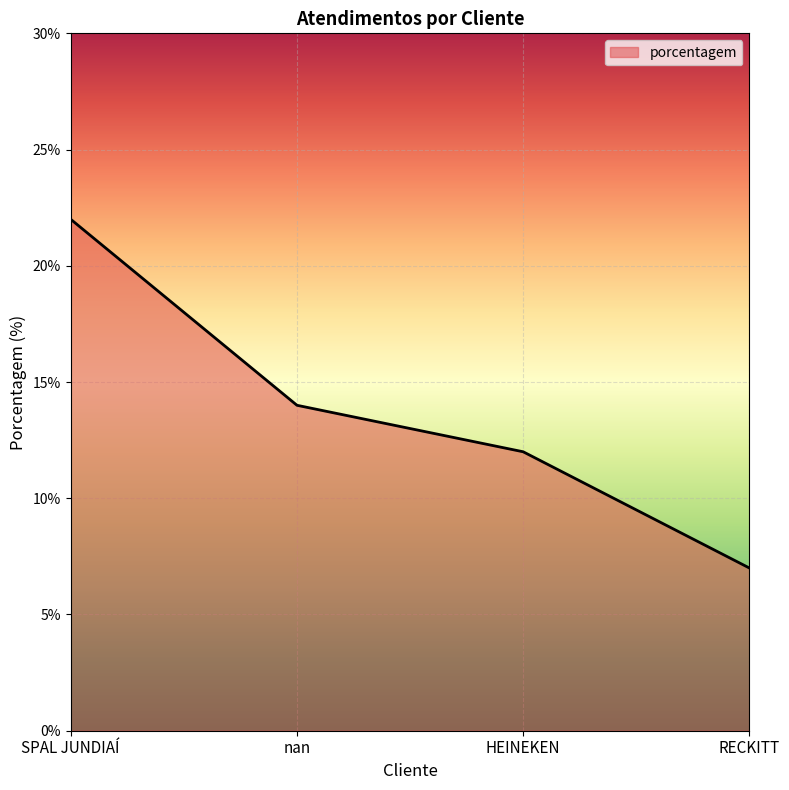

What is the smallest value displayed?

7